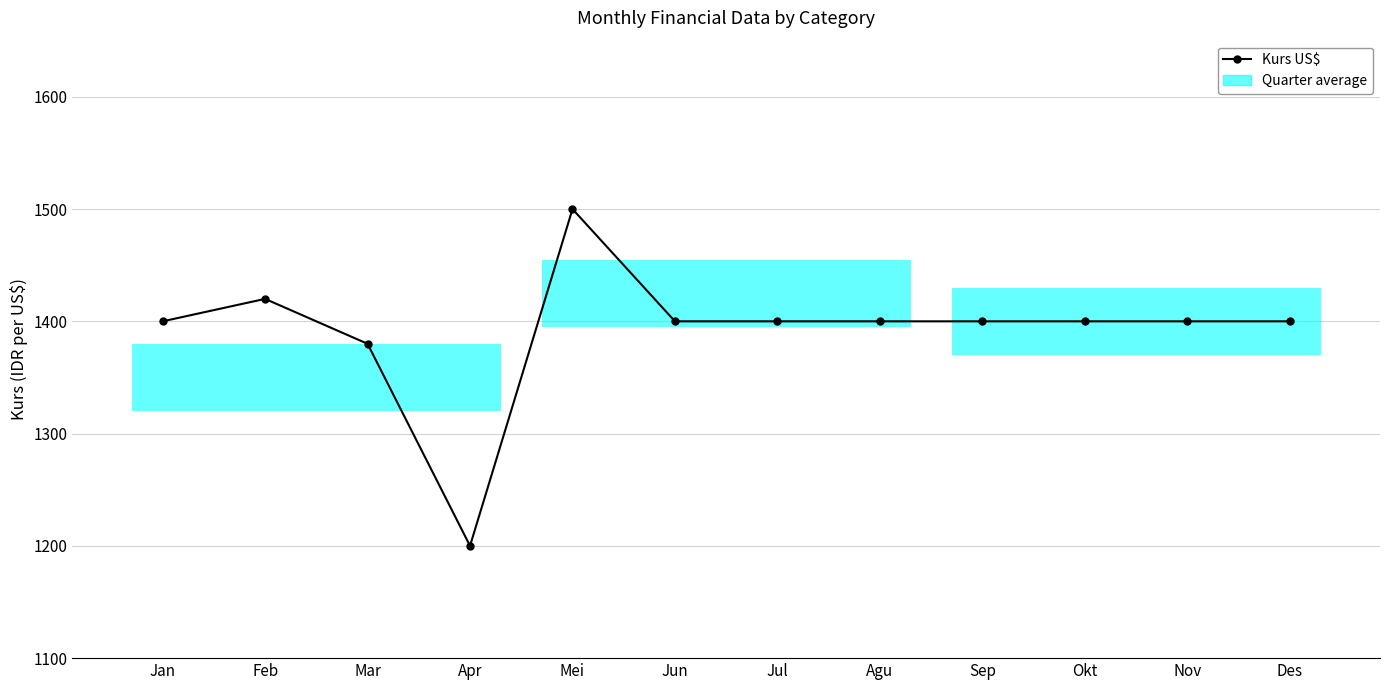

Approximately how many times larger is the value at Mei compared to Apr?

1.2